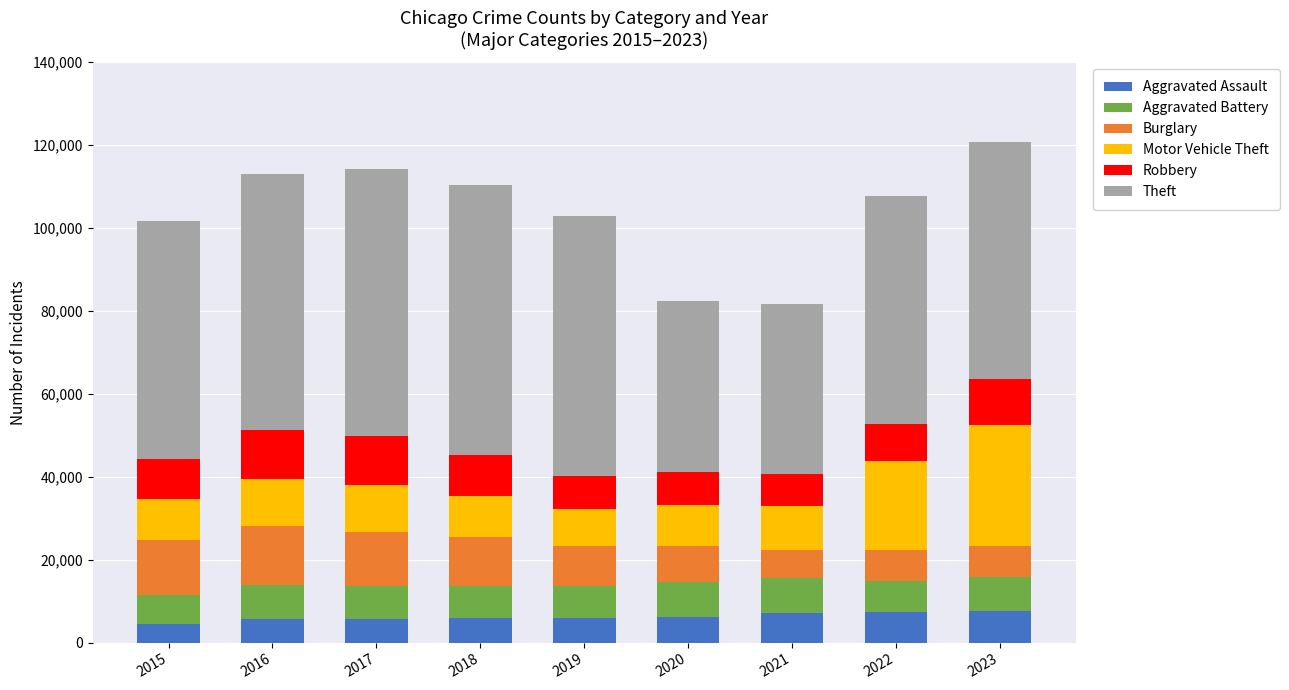

How many series are shown in this chart?

6